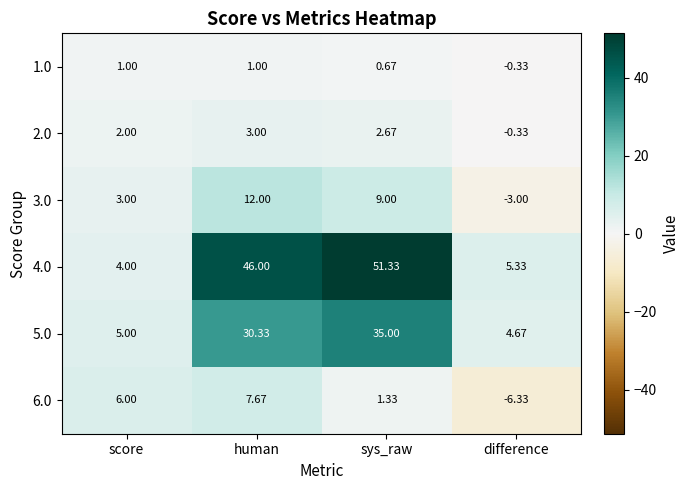

Where is 5.0 nearest to the value 19?

human